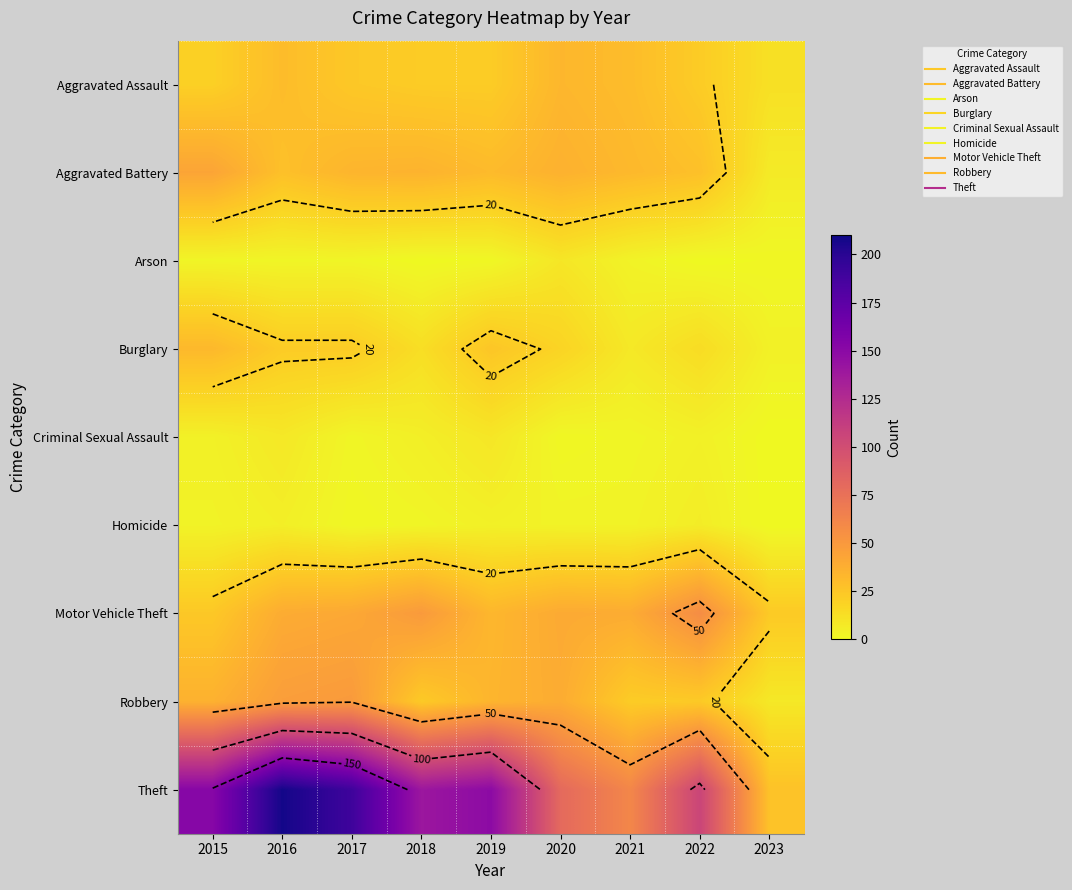

What is the sum of all Criminal Sexual Assault values?

35